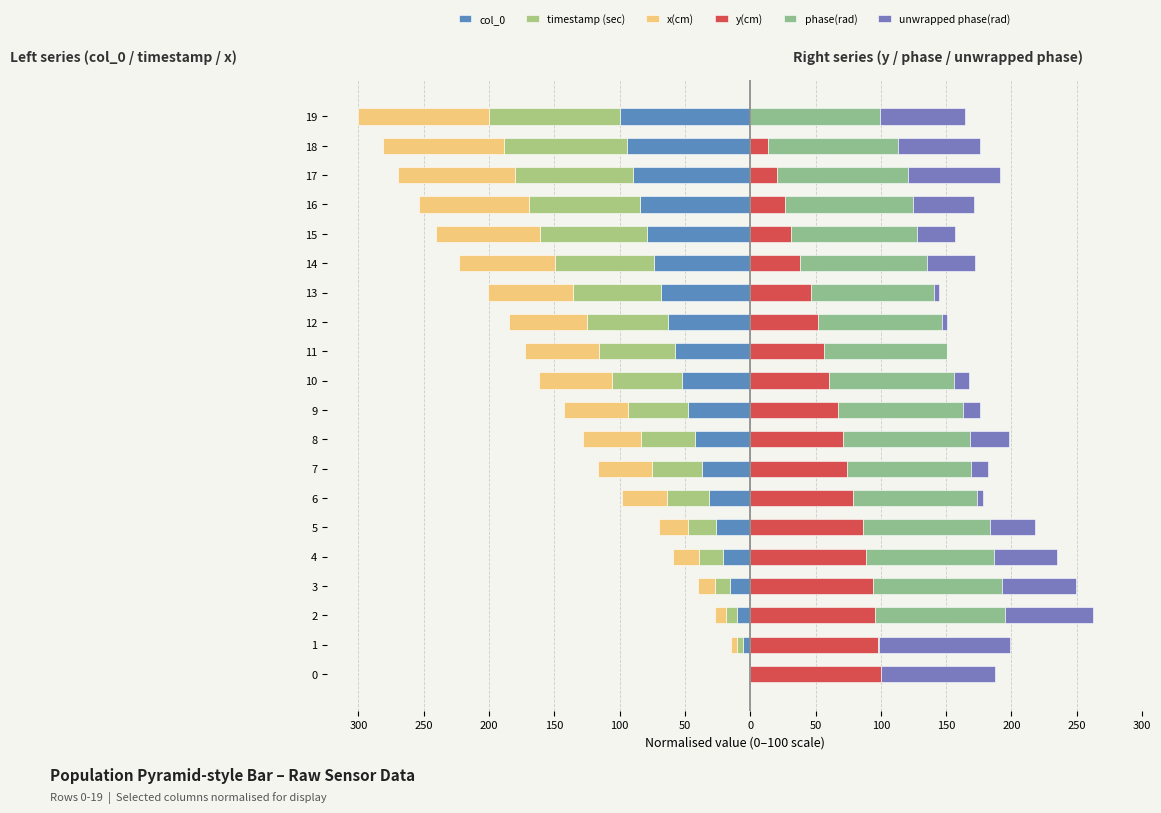

True or false: y(cm) has a value of 37.8 at 50.

False